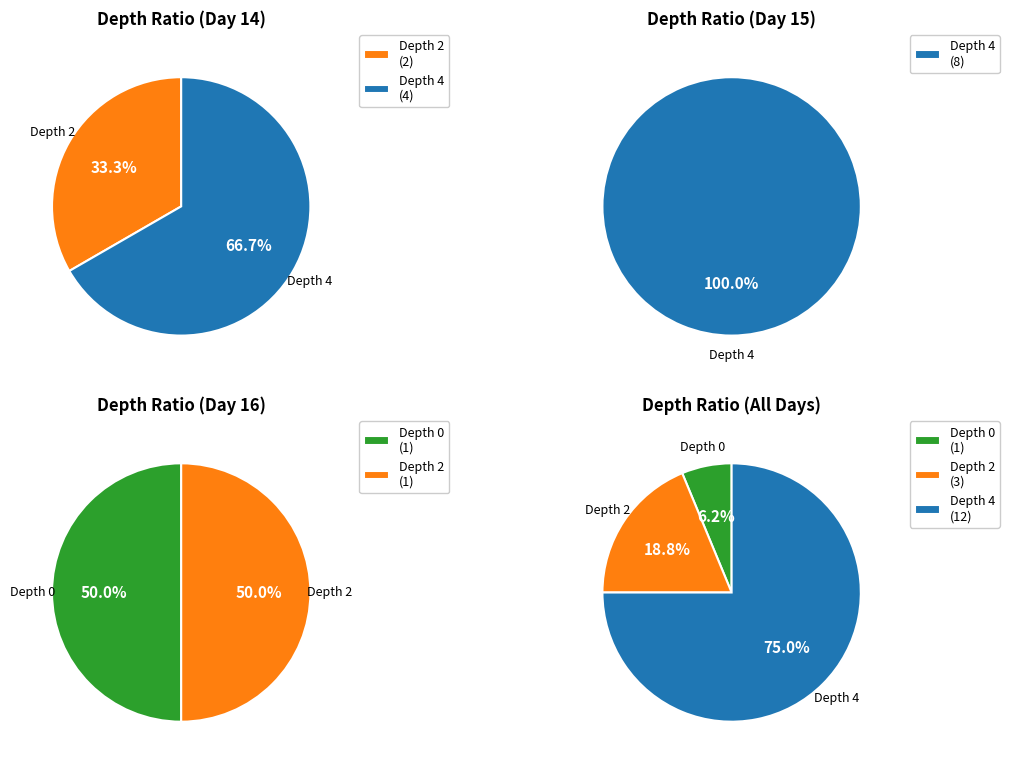

The 14 slice represents 1% of the pie. True or false?

False